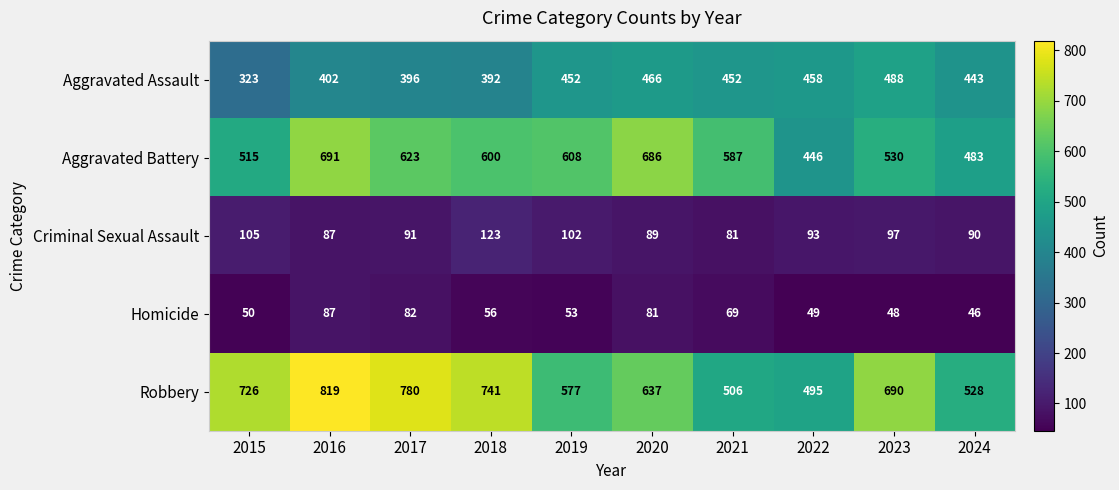

Is it true that Aggravated Battery equals 739 at 2022?

False